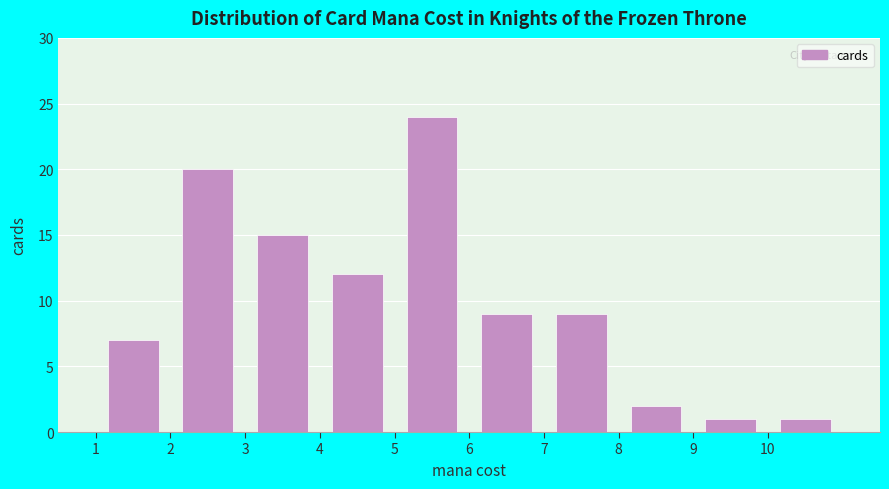

Reading left to right, transcribe this chart: for each bar, give the range it covers on the x-axis and its height. The values are not printed on the chart, so give them approximately, as read against the axis.

1 to 2: 7
2 to 3: 20
3 to 4: 15
4 to 5: 12
5 to 6: 24
6 to 7: 9
7 to 8: 9
8 to 9: 2
9 to 10: 1
10 to 11: 1